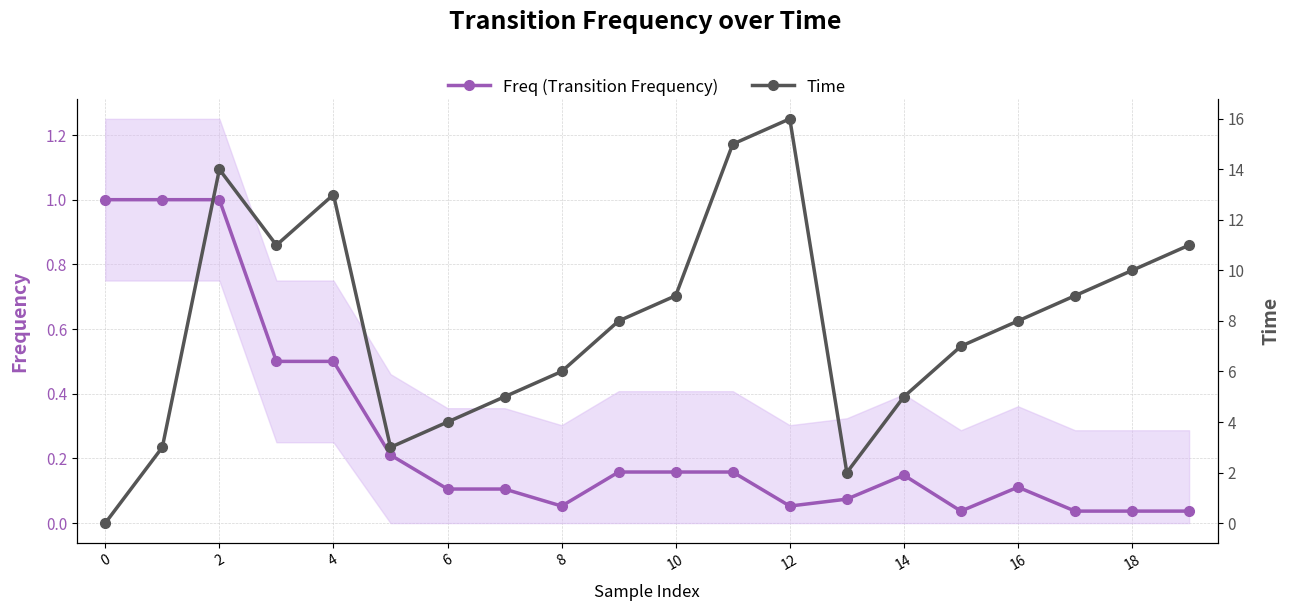

How many times do Time and Freq (Transition Frequency) cross each other?

1